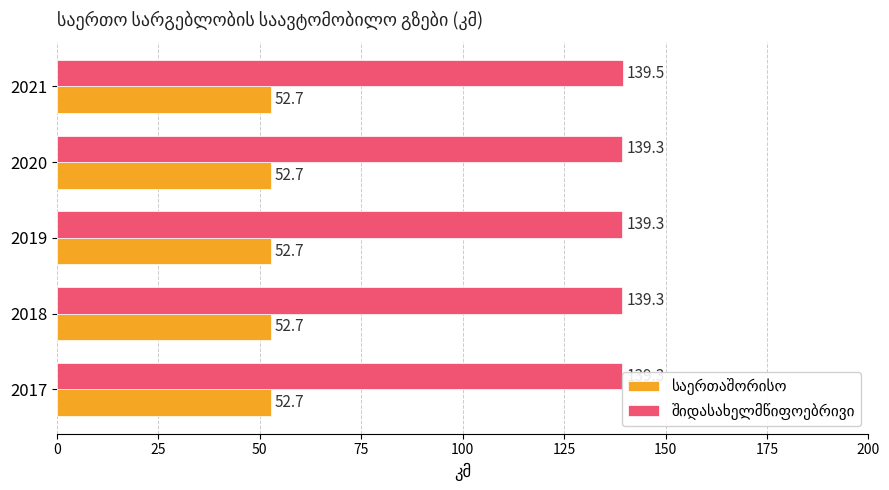

List the series in order of their overall mean, highest first.

შიდასახელმწიფოებრივი, საერთაშორისო